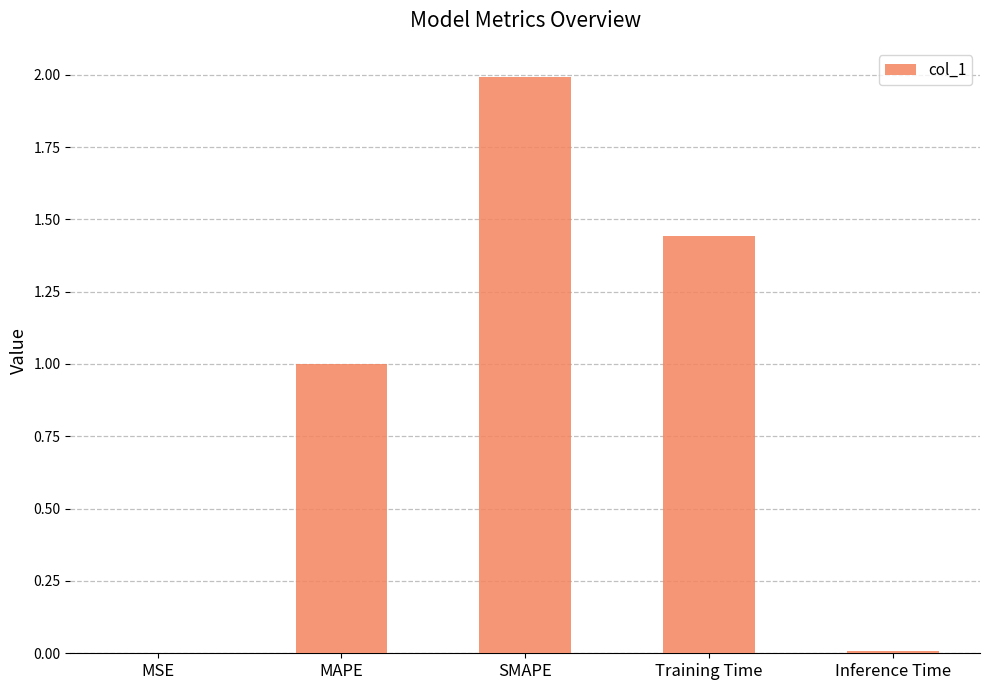

What is the maximum value shown in the chart?

2.0